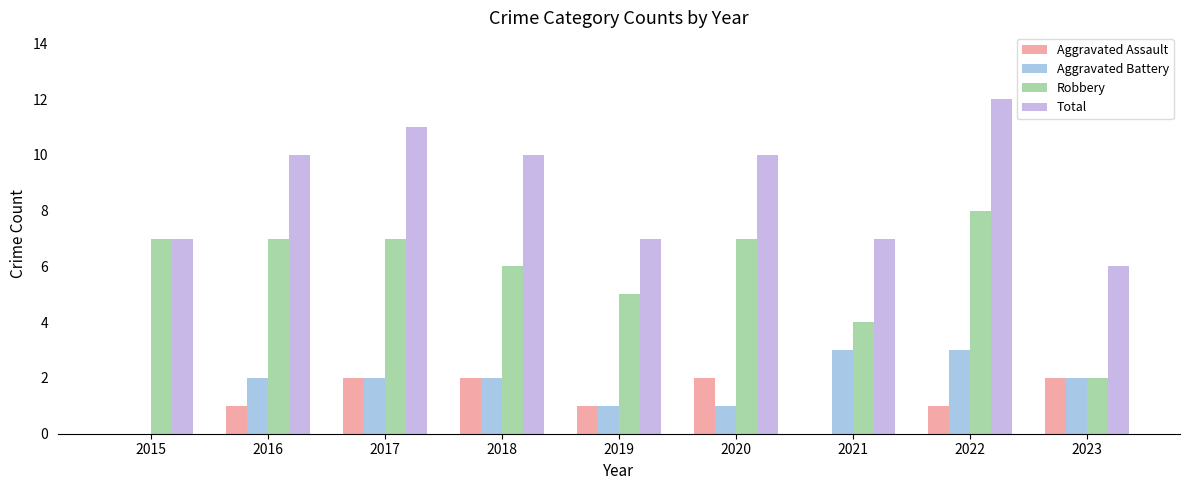

Reading left to right, what are all the values shown in this chart?

Aggravated Assault: 2015=0	2016=1	2017=2	2018=2	2019=1	2020=2	2021=0	2022=1	2023=2
Aggravated Battery: 2015=0	2016=2	2017=2	2018=2	2019=1	2020=1	2021=3	2022=3	2023=2
Robbery: 2015=7	2016=7	2017=7	2018=6	2019=5	2020=7	2021=4	2022=8	2023=2
Total: 2015=7	2016=10	2017=11	2018=10	2019=7	2020=10	2021=7	2022=12	2023=6